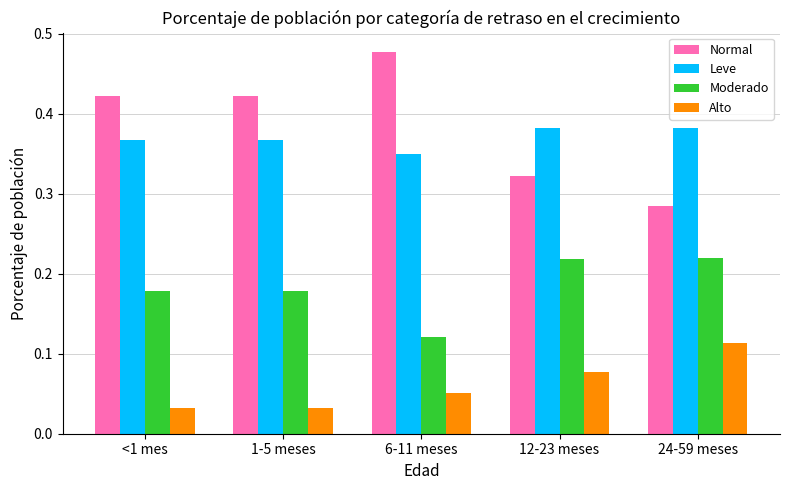

How many bars are there in each group?

4